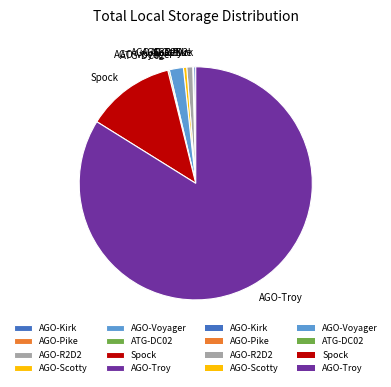

What is the largest slice in the pie chart?

AGO-Troy